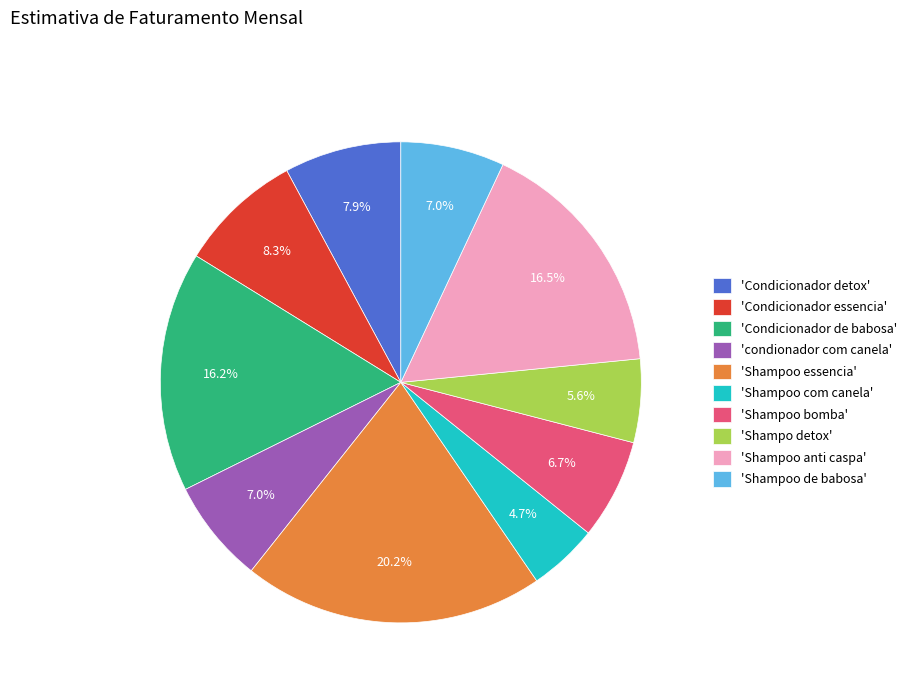

What percentage is NOT represented by 'Condicionador detox'?

92.1%